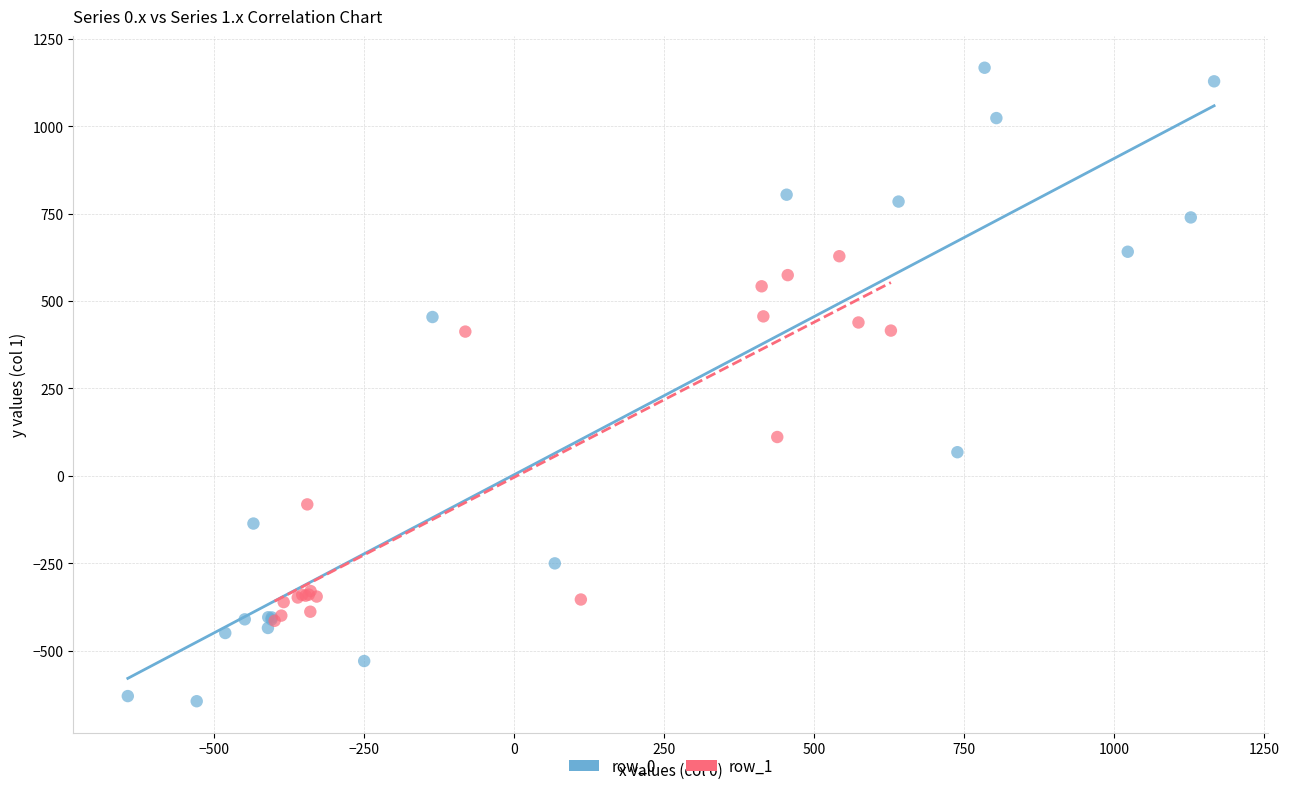

Which series has the widest spread of Y values?

row_0